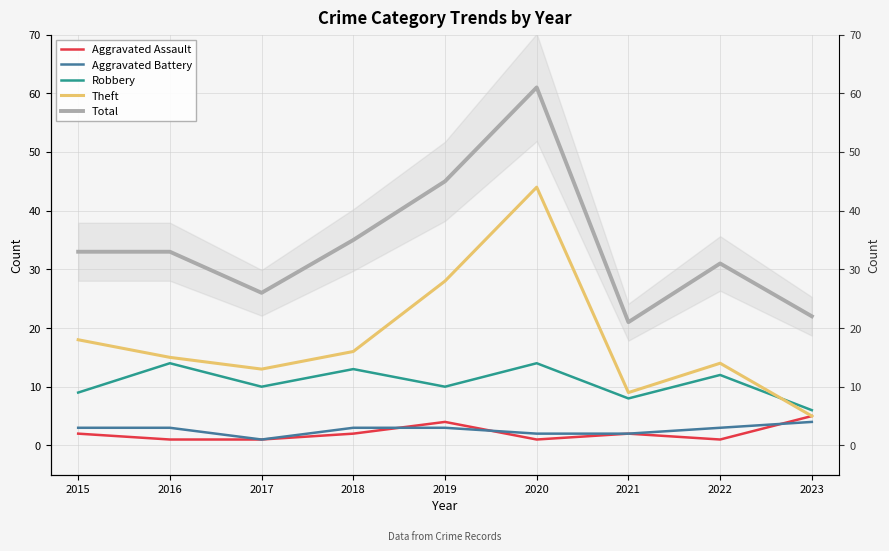

Rank the categories by Robbery value from highest to lowest.

2016, 2020, 2018, 2022, 2017, 2019, 2015, 2021, 2023